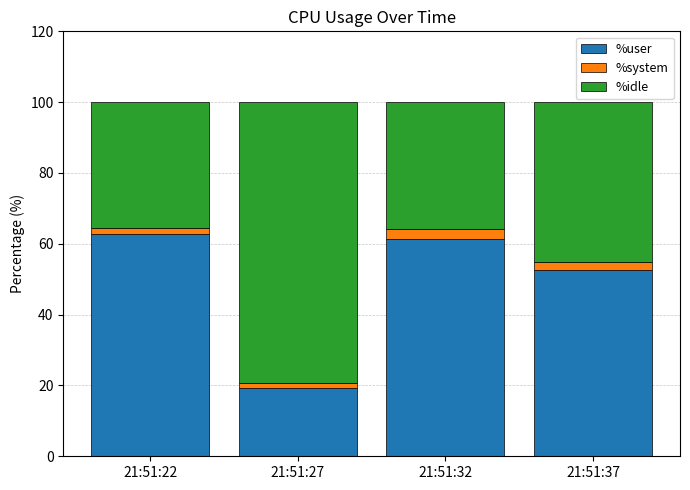

What is the total value across all series at 21:51:27?

100.0